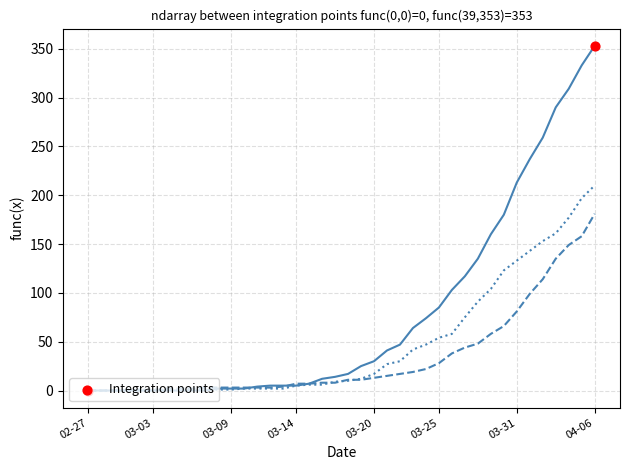

What is the greatest value displayed?

353